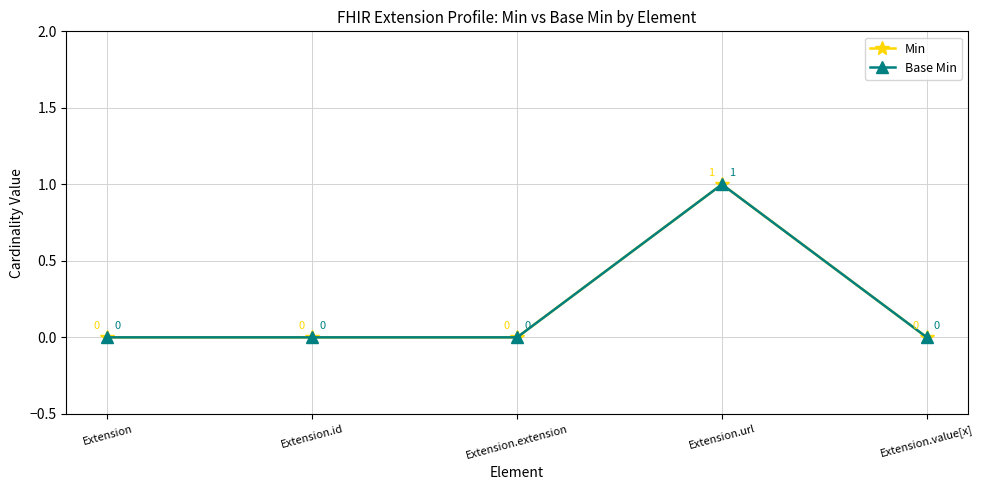

Is this an area chart (filled region under the line)?

No